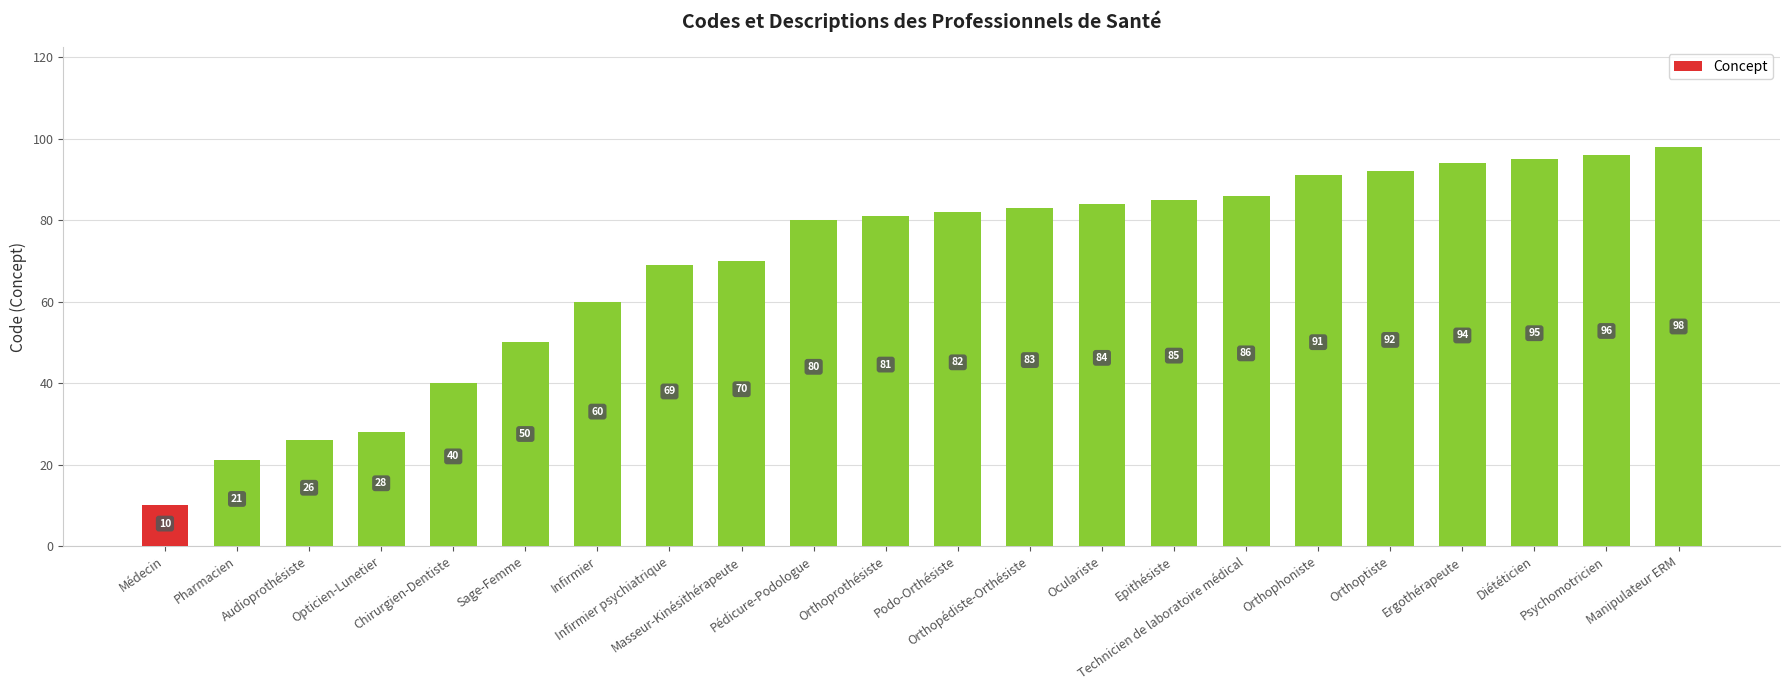

How many values are below 82?

11